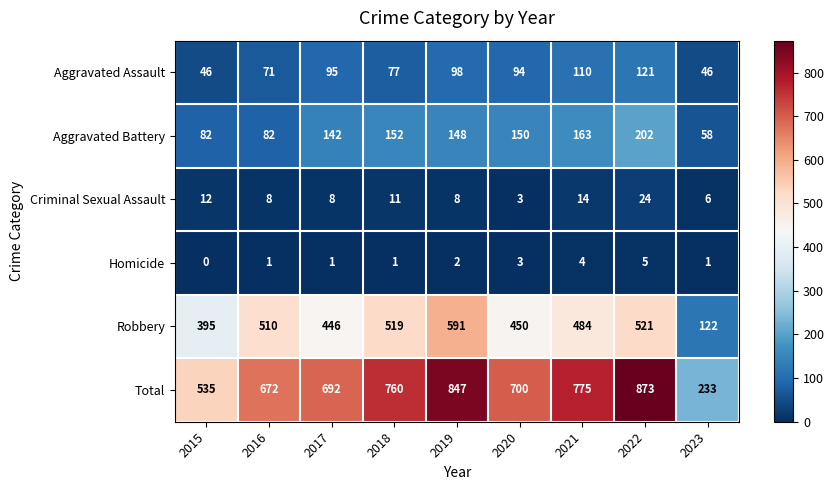

What is the greatest value displayed?

873